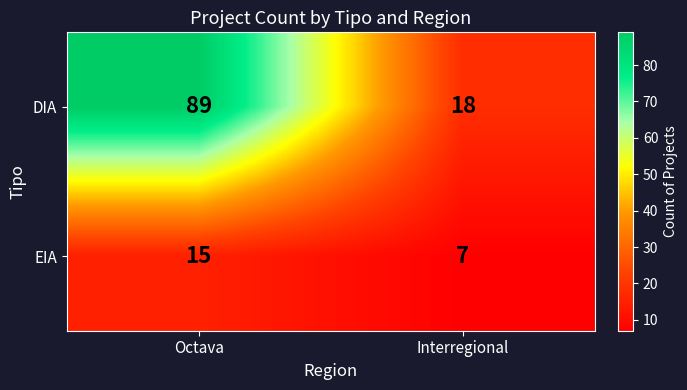

At which label is DIA closest to 53?

Interregional